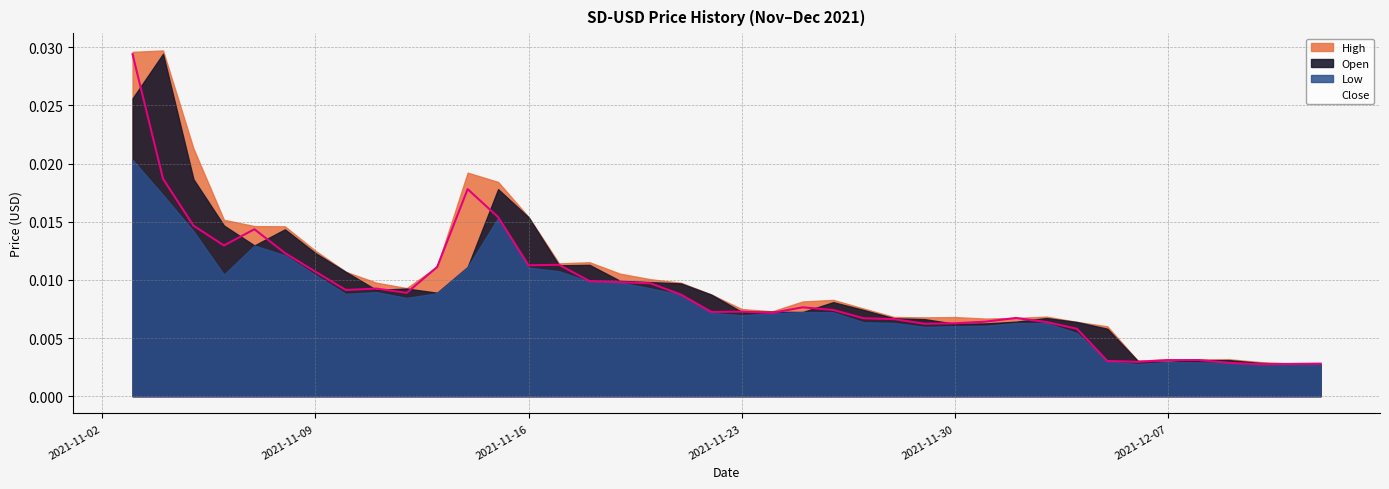

True or false: Low and Close cross at least once.

False